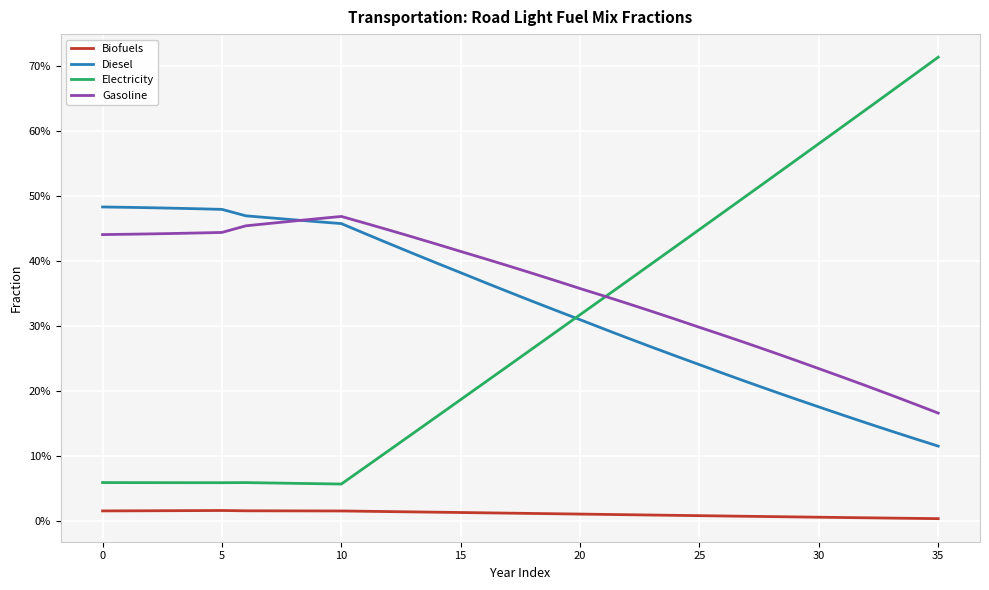

Which series has the largest range (max minus min)?

Electricity